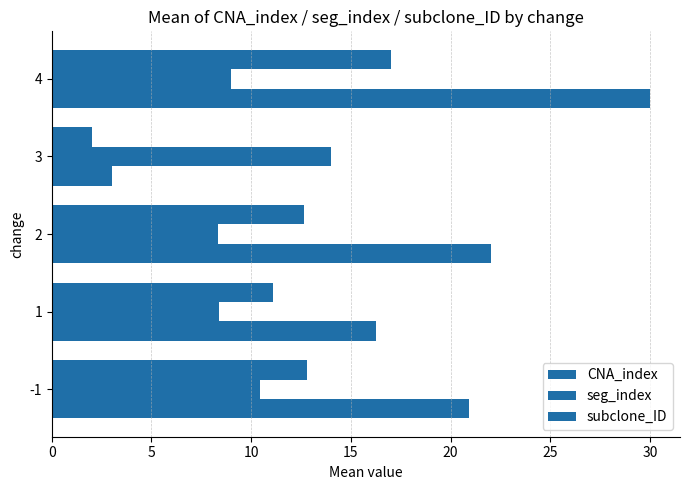

At how many categories does at least one series exceed 11?

5